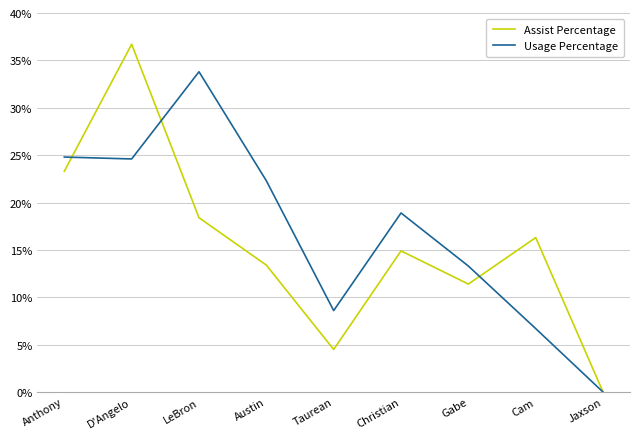

Rank the series by their average value, from highest to lowest.

Usage Percentage, Assist Percentage